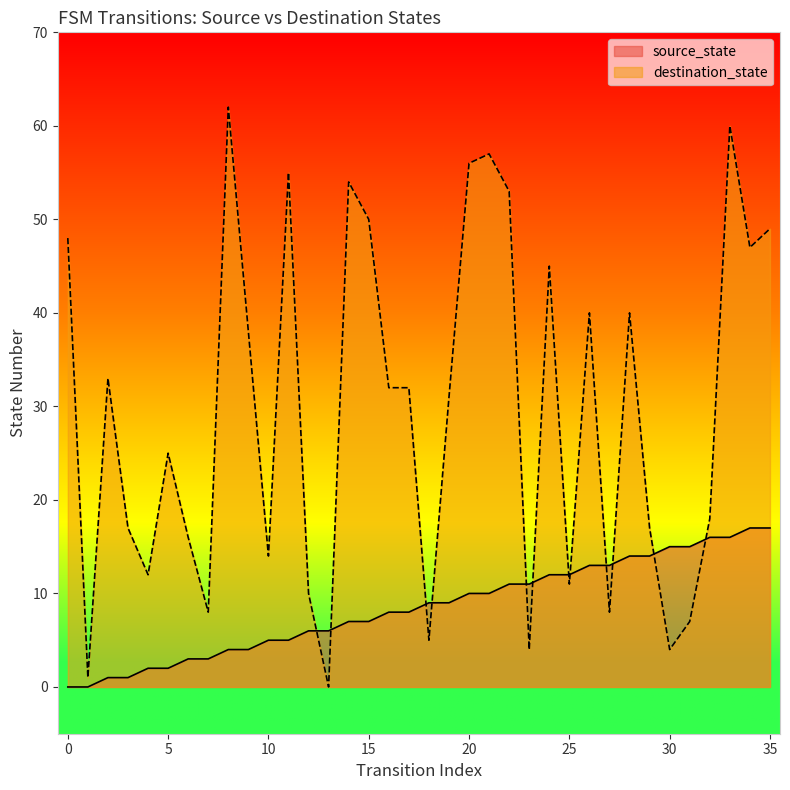

Reading right to left, what are all the values shown in this chart?

source_state: 17	17	16	16	15	15	14	14	13	13	12	12	11	11	10	10	9	9	8	8	7	7	6	6	5	5	4	4	3	3	2	2	1	1	0	0
destination_state: 49	47	60	18	7	4	17	40	8	40	11	45	4	53	57	56	31	5	32	32	50	54	0	10	55	14	38	62	8	16	25	12	17	33	1	48